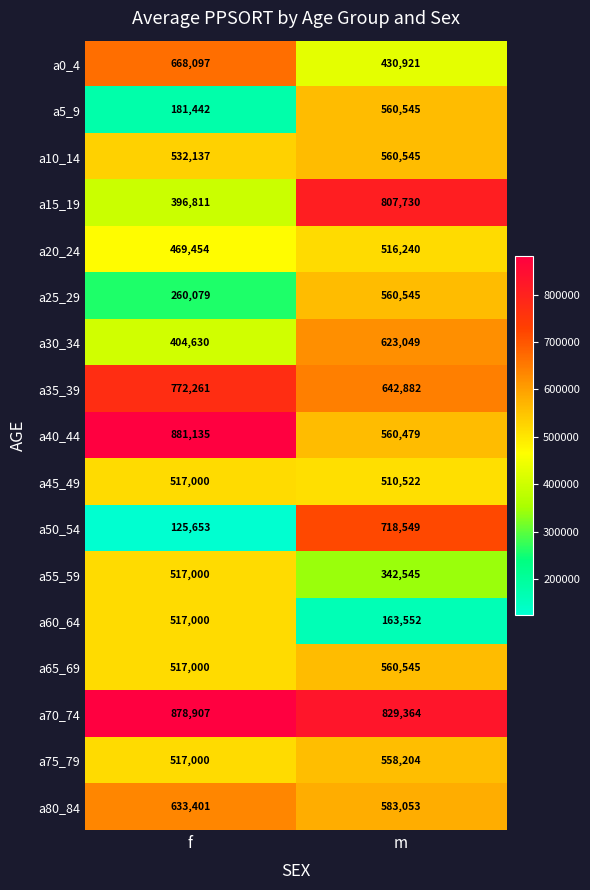

What value does the a20_24 series have at m, to the nearest 50?

516250